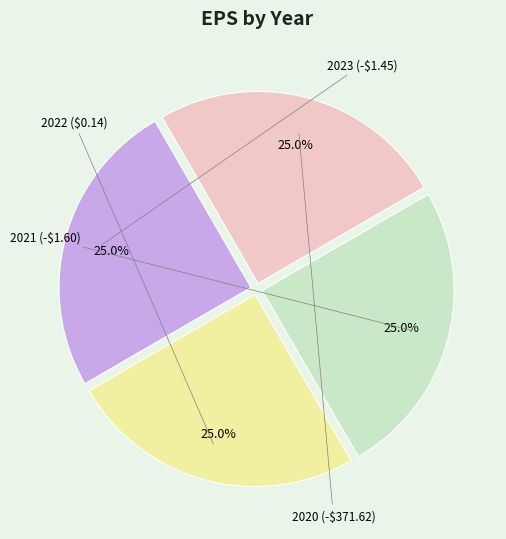

Is there any slice that represents more than half of the pie?

No